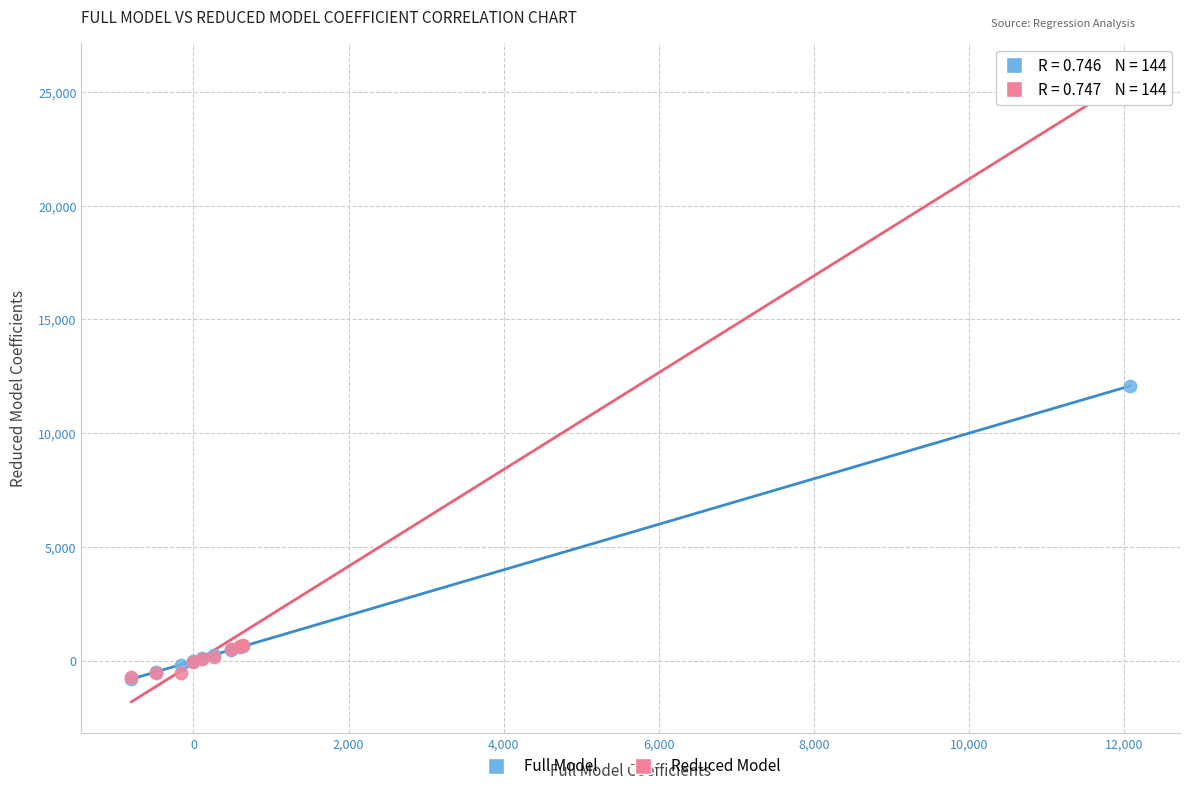

Across all series, what Y value is closest to 12476?

12078.6